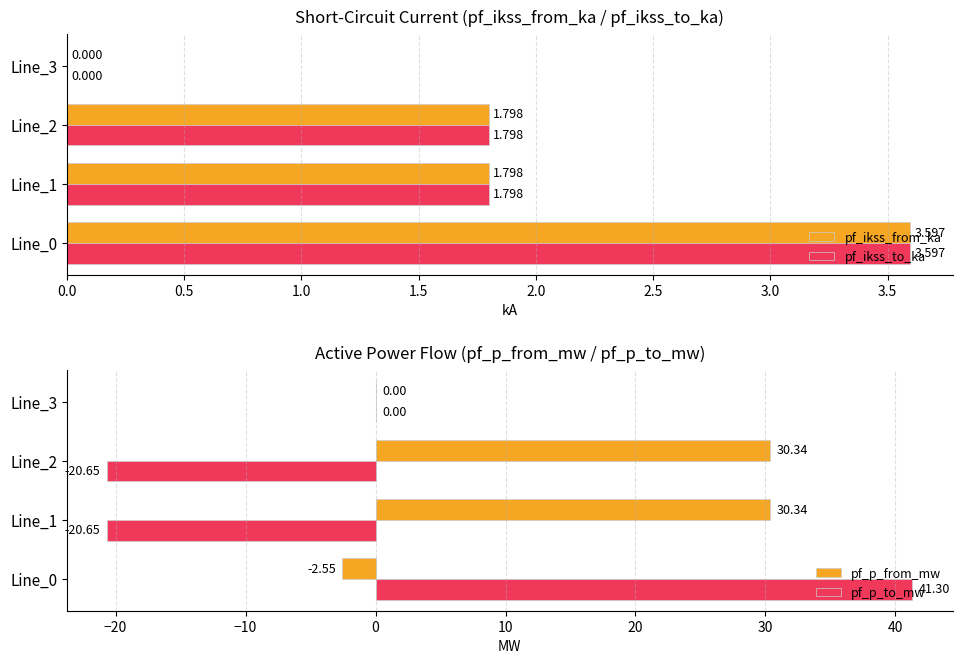

How many groups of bars are there?

4